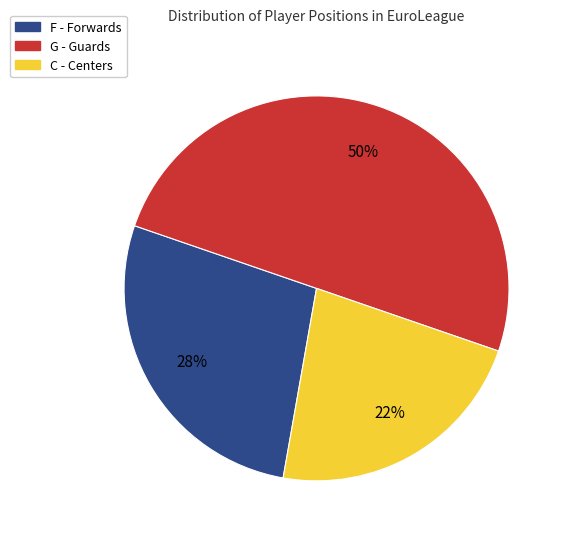

What is the majority slice?

G